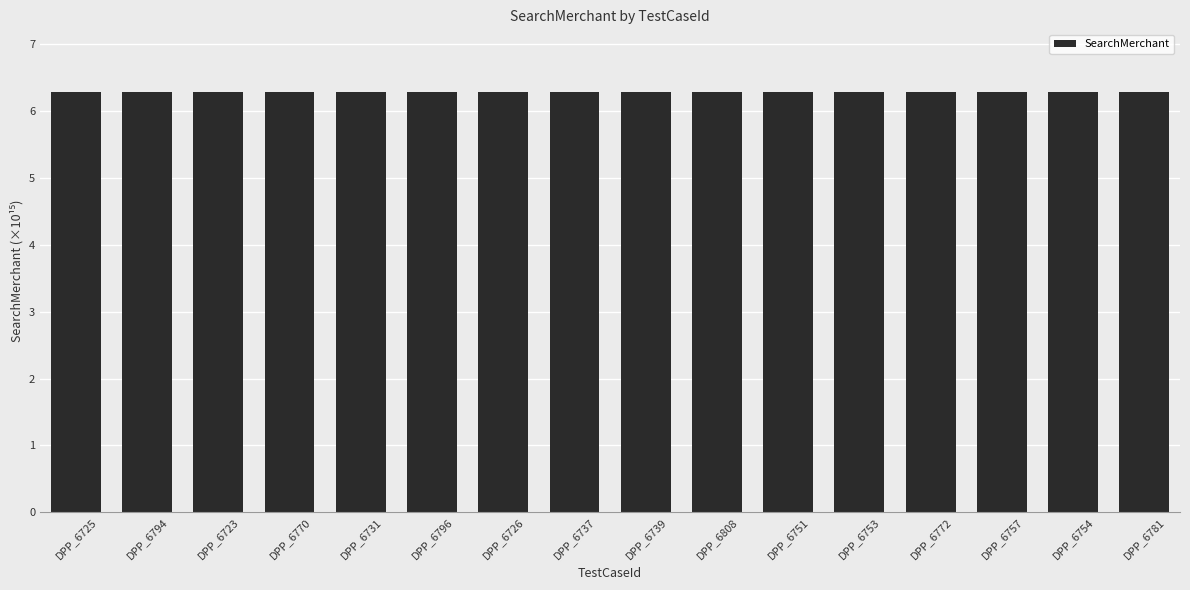

Approximately how many times larger is the value at DPP_6739 compared to DPP_6808?

1.0